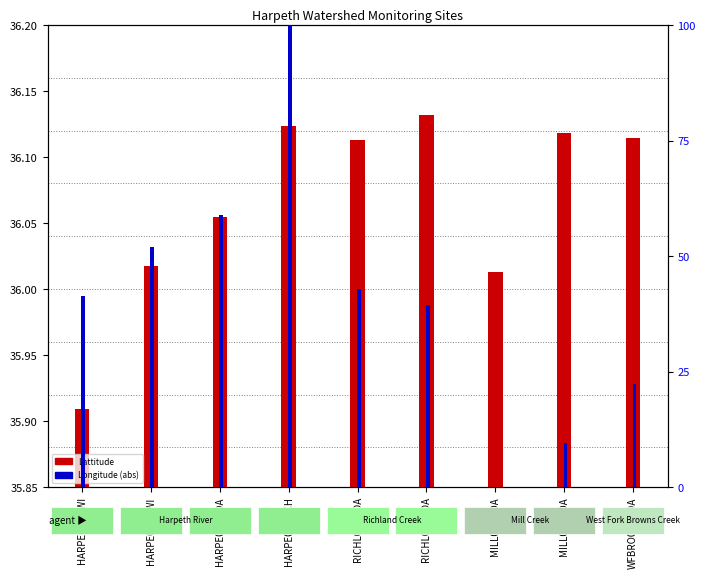

What position from the right is HARPE089.1WI?

9